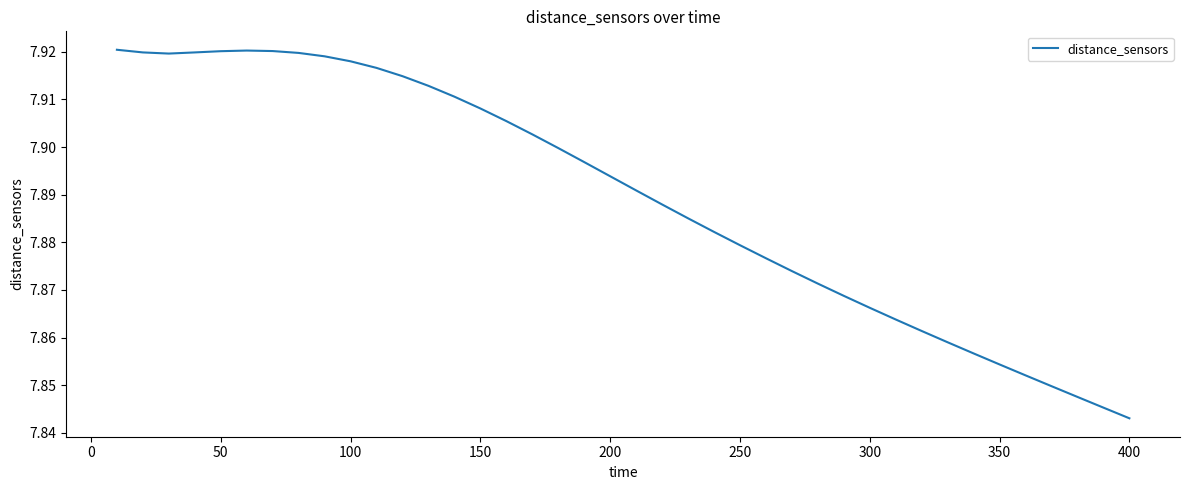

Reading left to right, transcribe all the data shown in this chart.

7.9	7.9	7.9	7.9	7.9	7.9	7.9	7.9	7.9	7.9	7.9	7.9	7.9	7.9	7.9	7.9	7.9	7.9	7.9	7.9	7.9	7.9	7.9	7.9	7.9	7.9	7.9	7.9	7.9	7.9	7.9	7.9	7.9	7.9	7.9	7.9	7.8	7.8	7.8	7.8